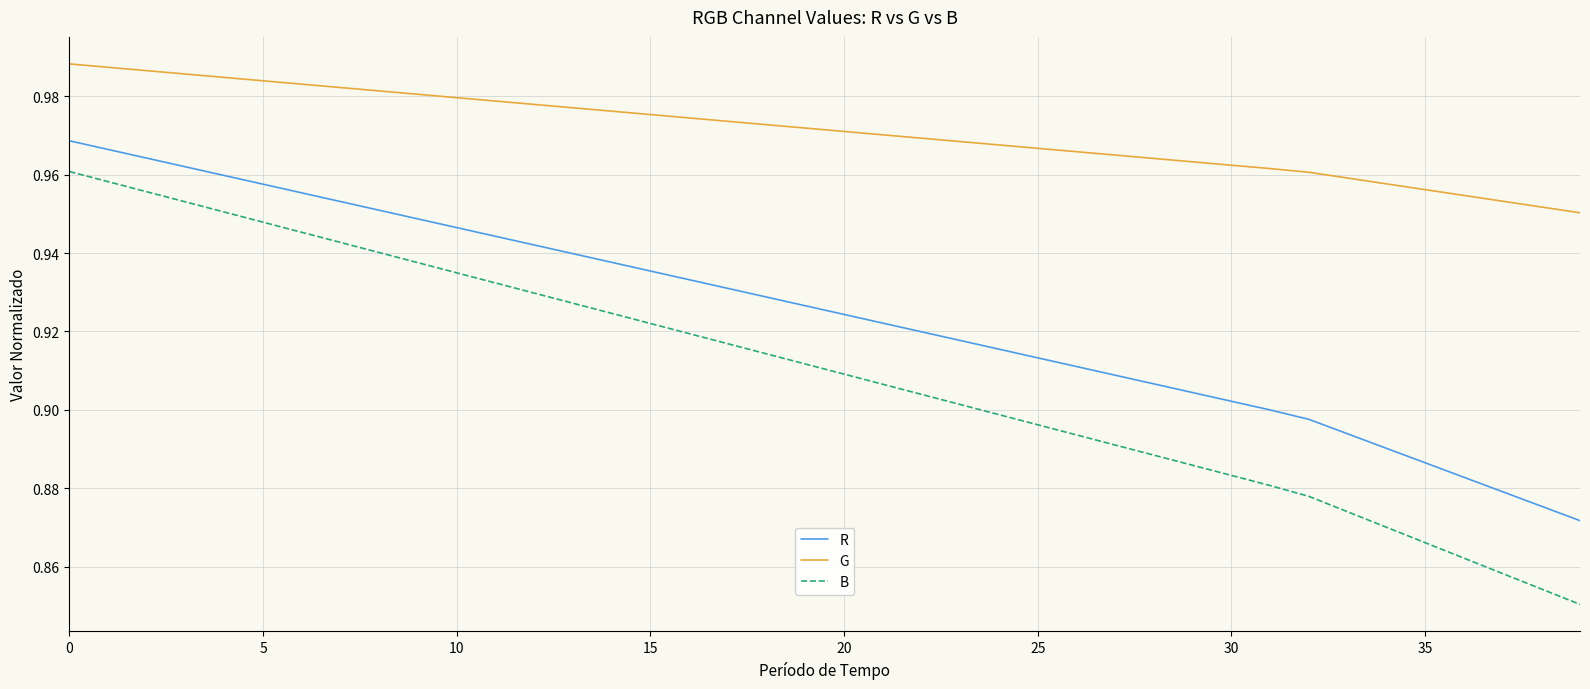

True or false: B and G cross at least once.

False